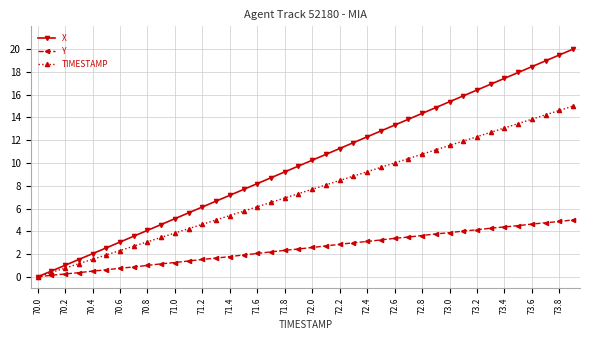

What are all the series names shown in the legend?

X, Y, TIMESTAMP